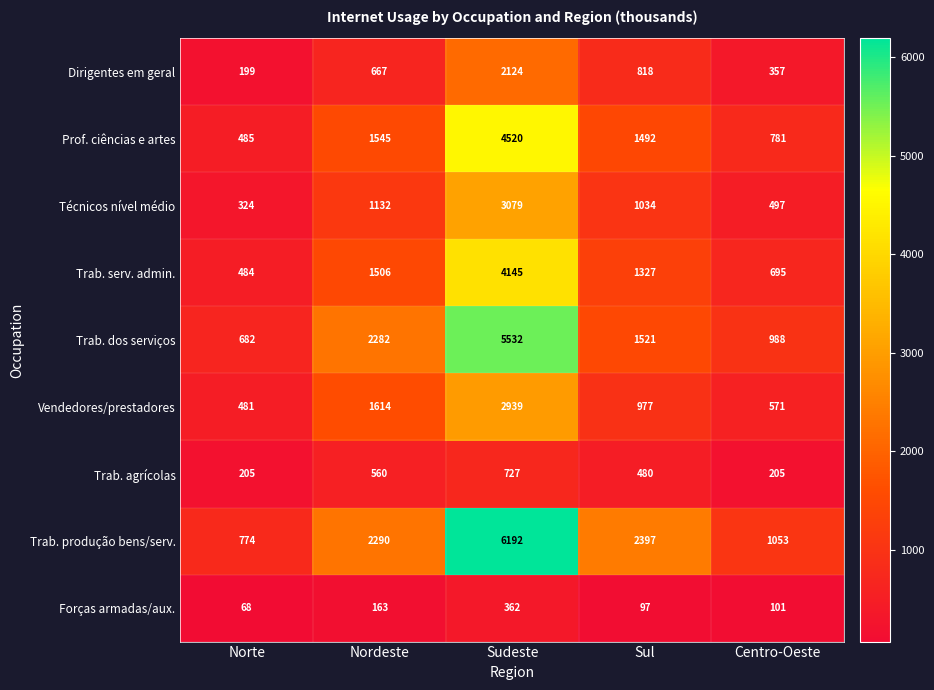

The value of Dirigentes em geral at Nordeste is 141. True or false?

False